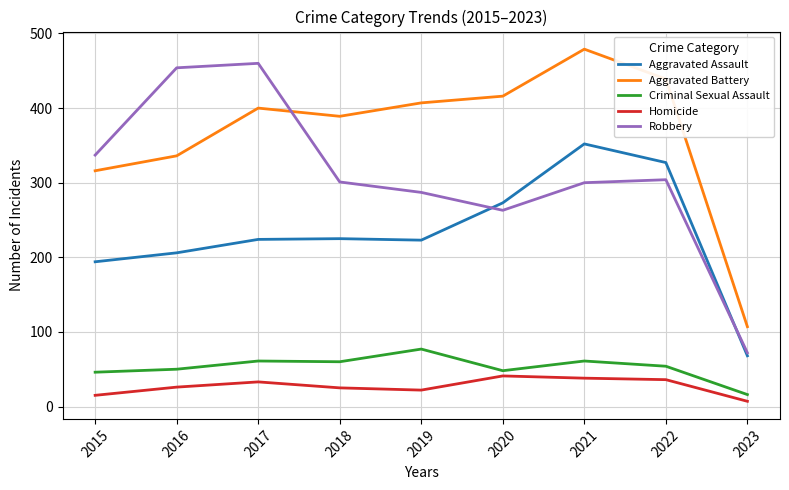

The Robbery series shows 160 at 2022. True or false?

False